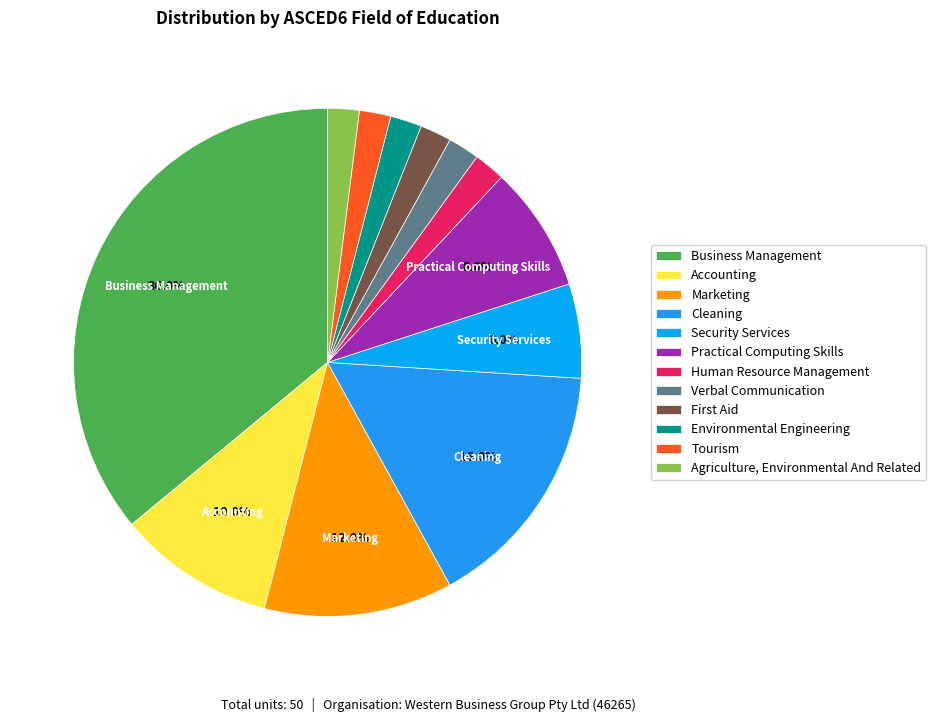

What is the largest slice in the pie chart?

Business Management